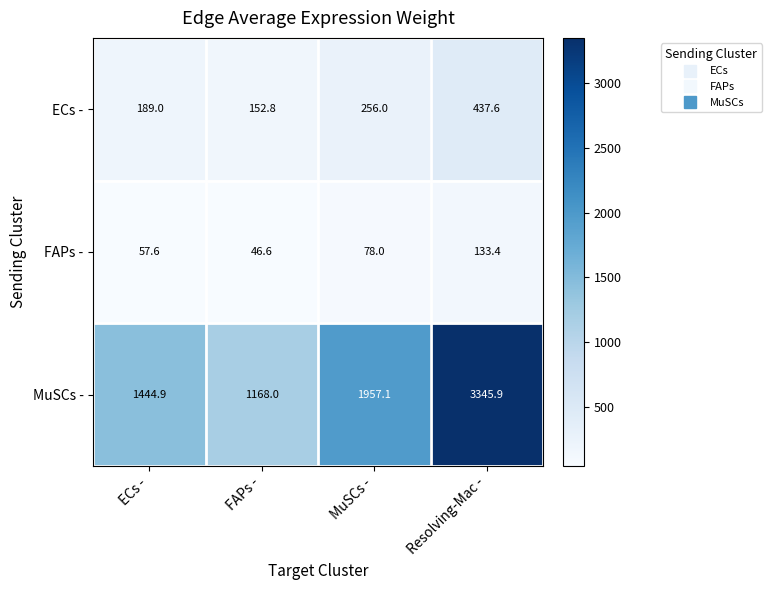

At which label does ECs - reach its peak?

Resolving-Mac -